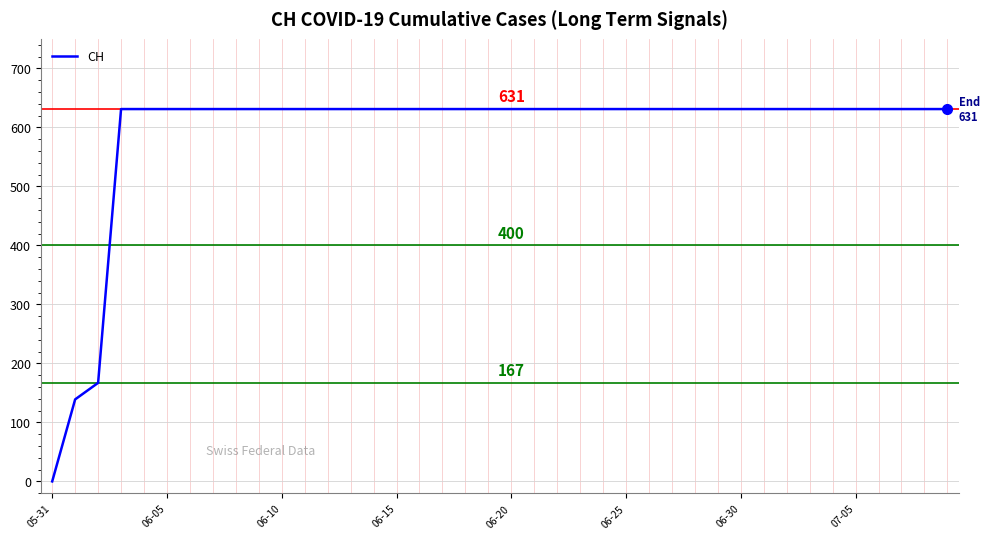

How many lines are shown in the chart?

1